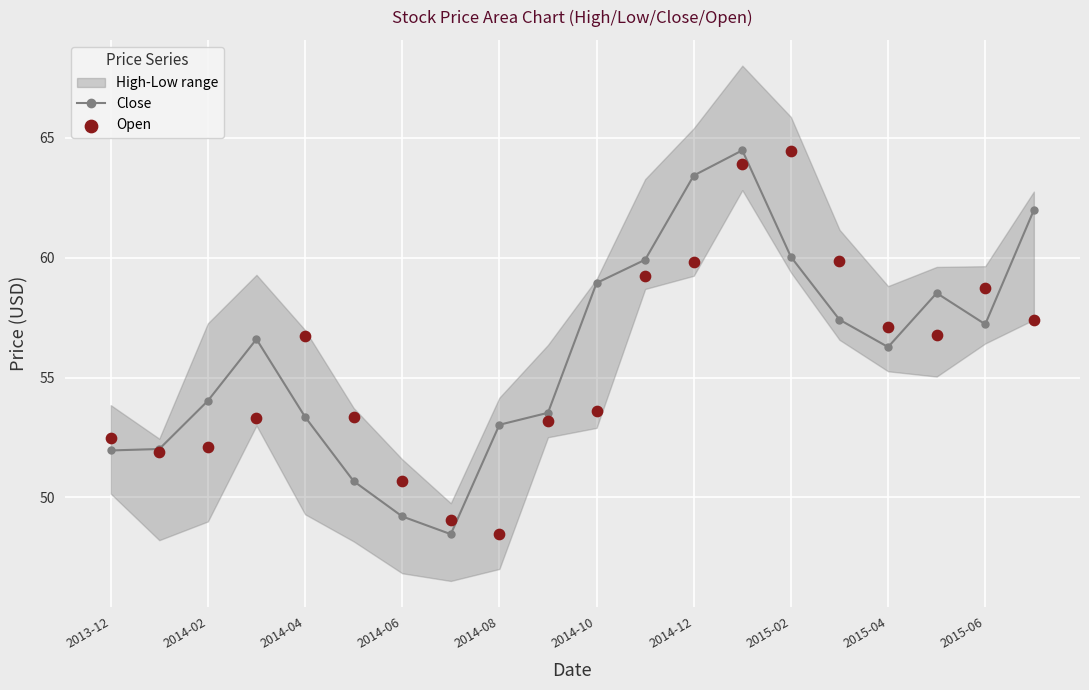

How many interior local peaks does the Close series have?

3